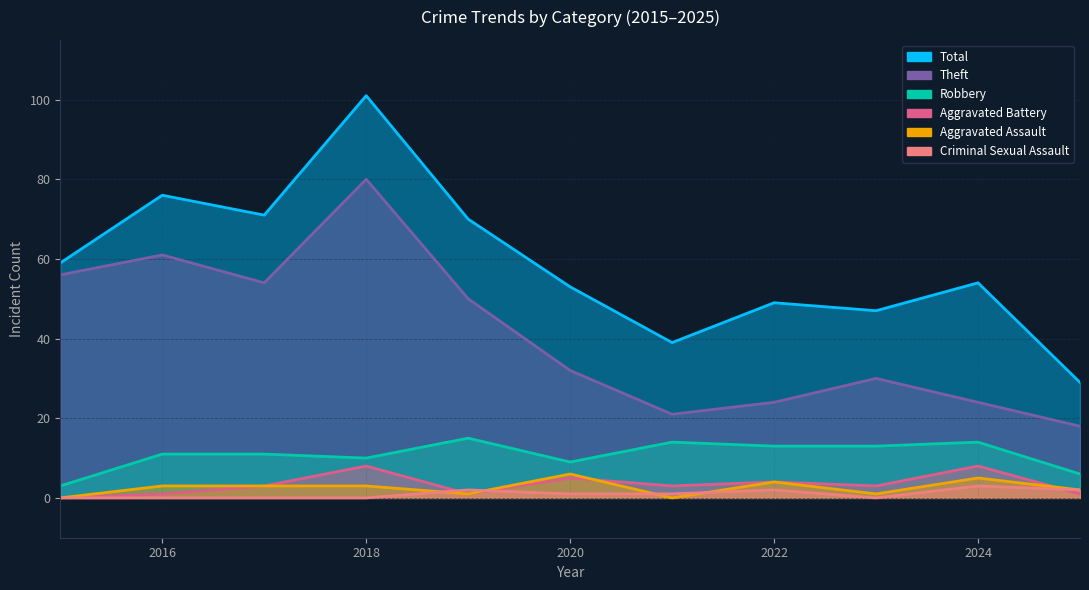

How many data points in Aggravated Battery are above 3?

4